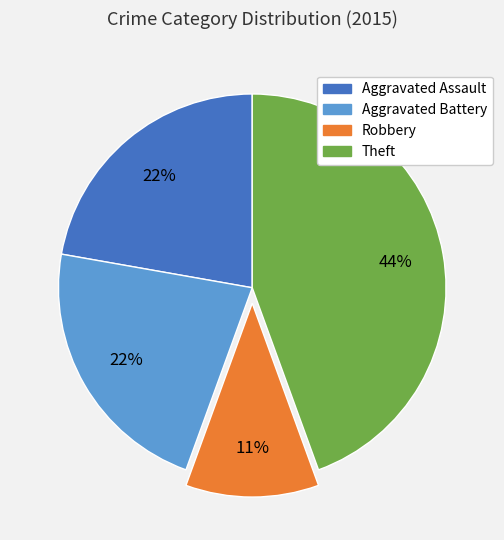

Count the number of slices in the pie.

4